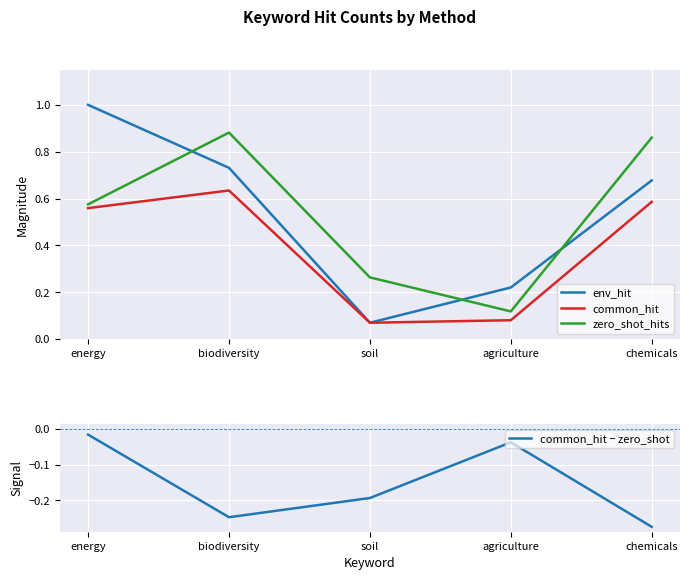

Which series changed the most between biodiversity and agriculture?

zero_shot_hits